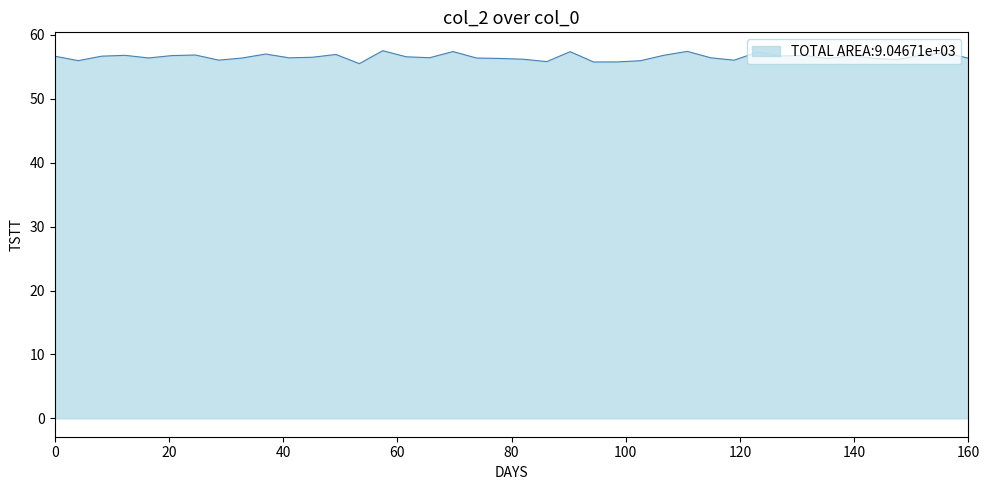

What is the minimum value shown in the chart?

55.5